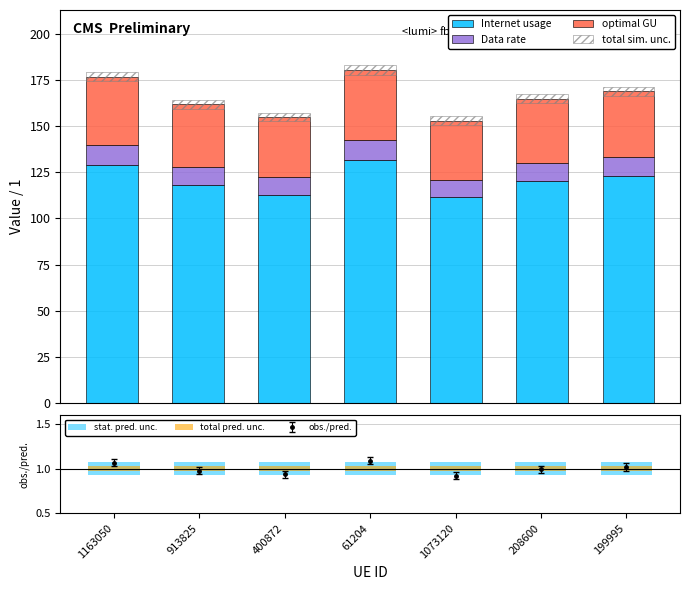

True or false: obs./pred. has a value of 1.0 at 208600.

True